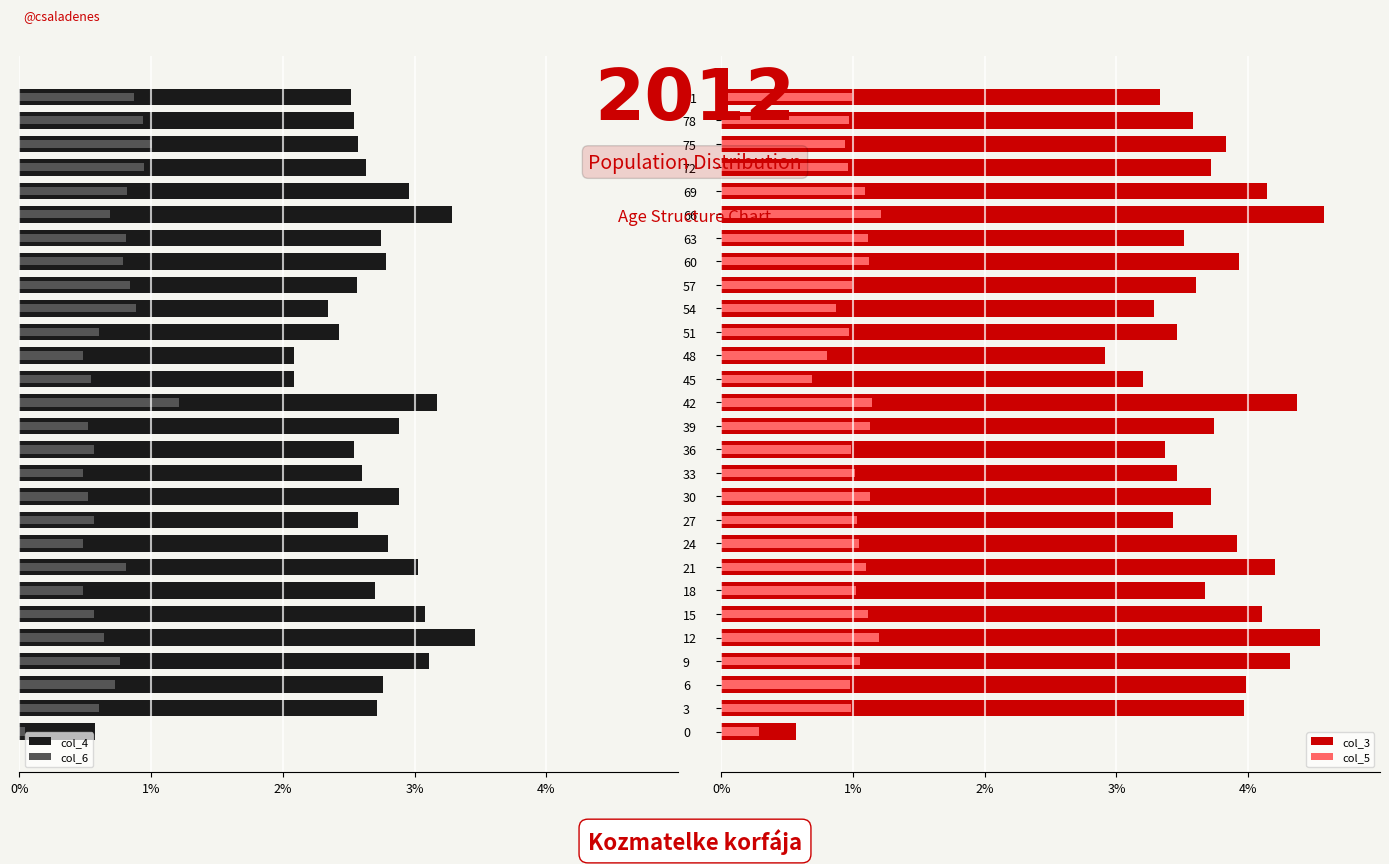

How many data points does each series have?

28